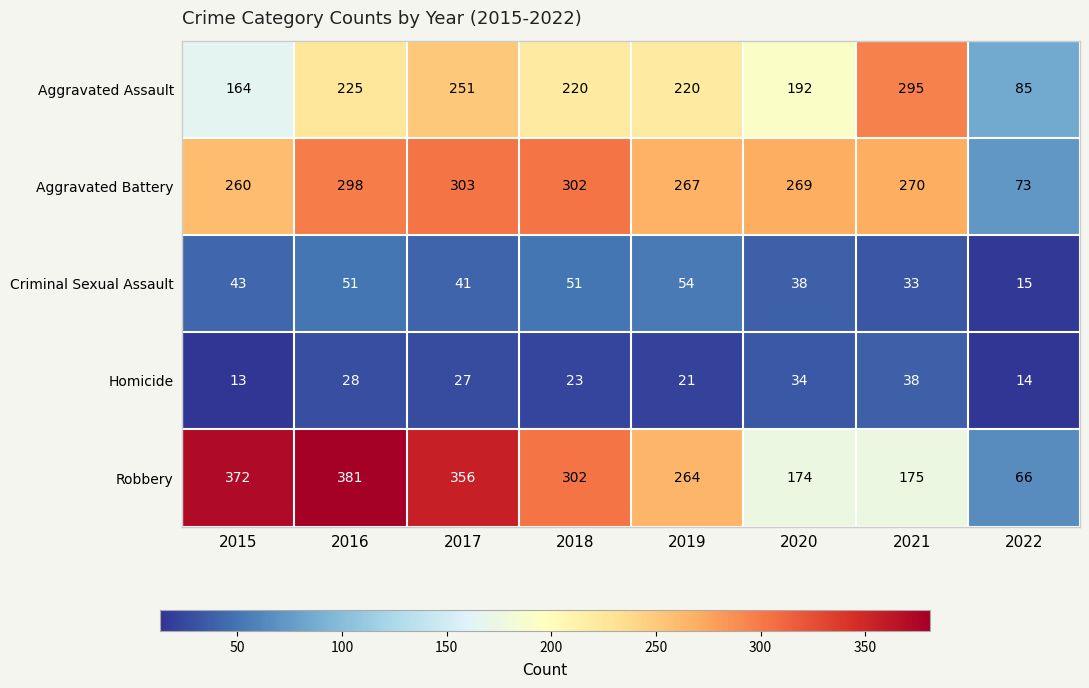

The Criminal Sexual Assault series shows 38 at 2020. True or false?

True